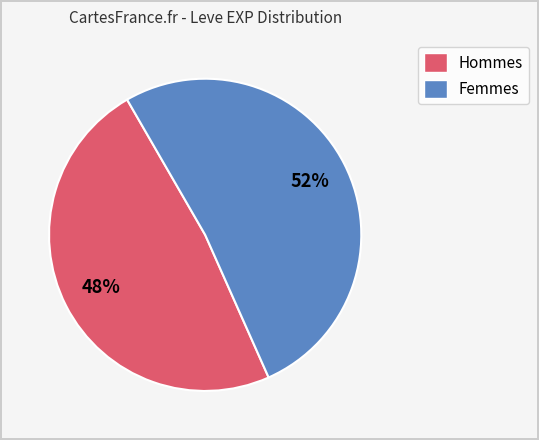

Count the number of slices in the pie.

2